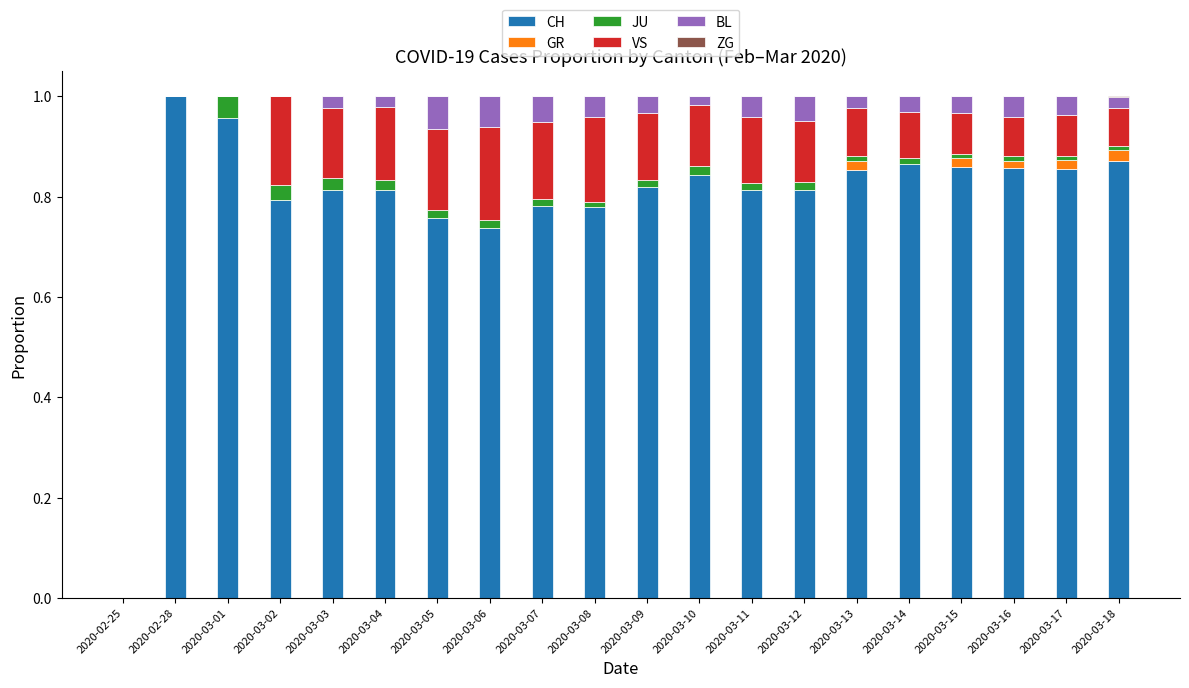

Count the number of data series in this chart.

6